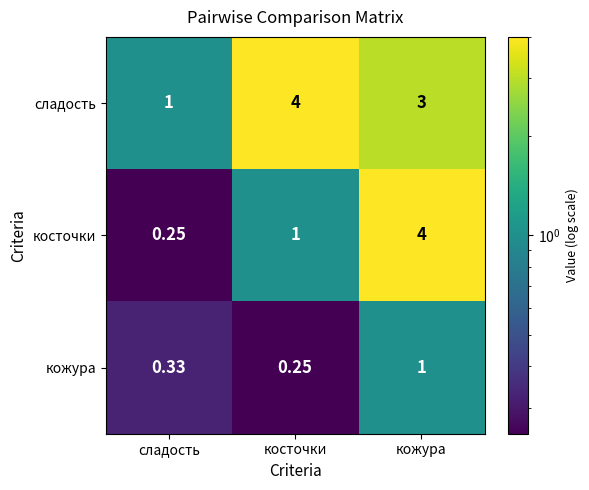

Count the number of categories in the chart.

3